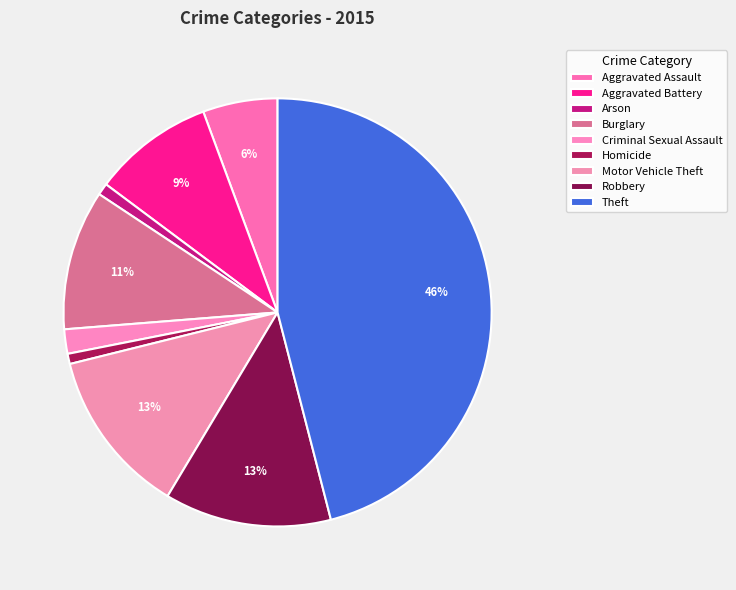

Rank the categories by value from highest to lowest.

Theft, Robbery, Motor Vehicle Theft, Burglary, Aggravated Battery, Aggravated Assault, Criminal Sexual Assault, Arson, Homicide